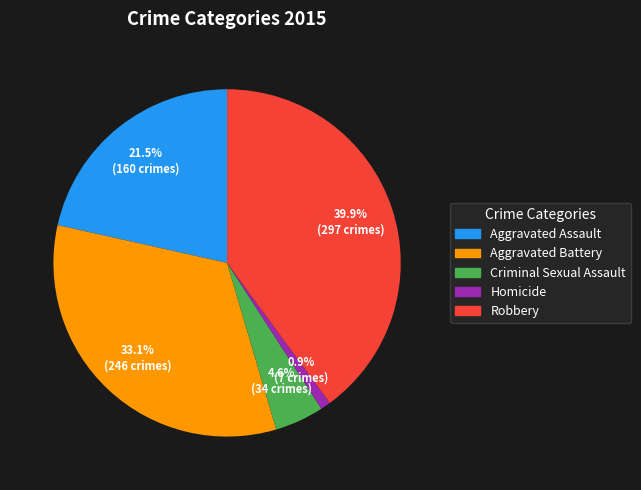

Approximately how many times larger is the value at Criminal Sexual Assault compared to Aggravated Assault?

0.2